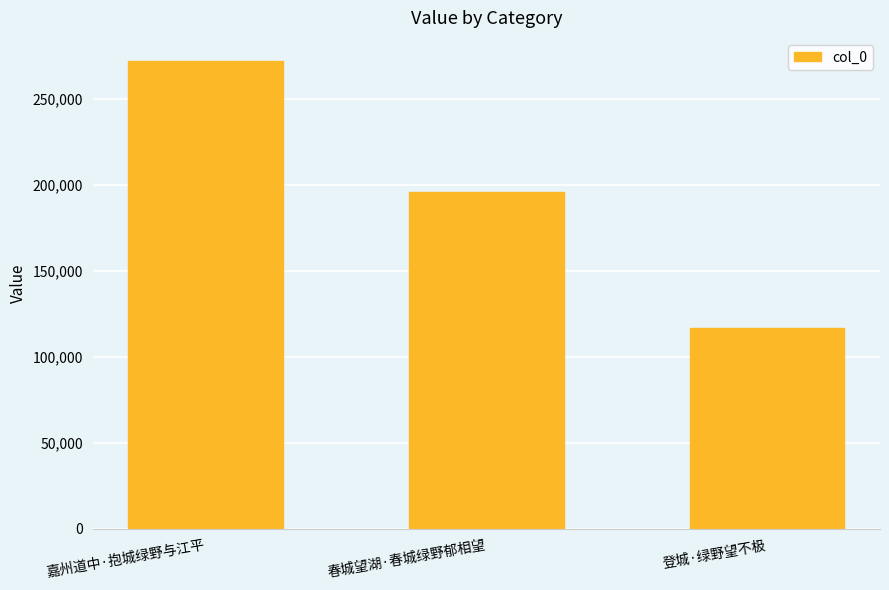

Does the chart contain any negative values?

No